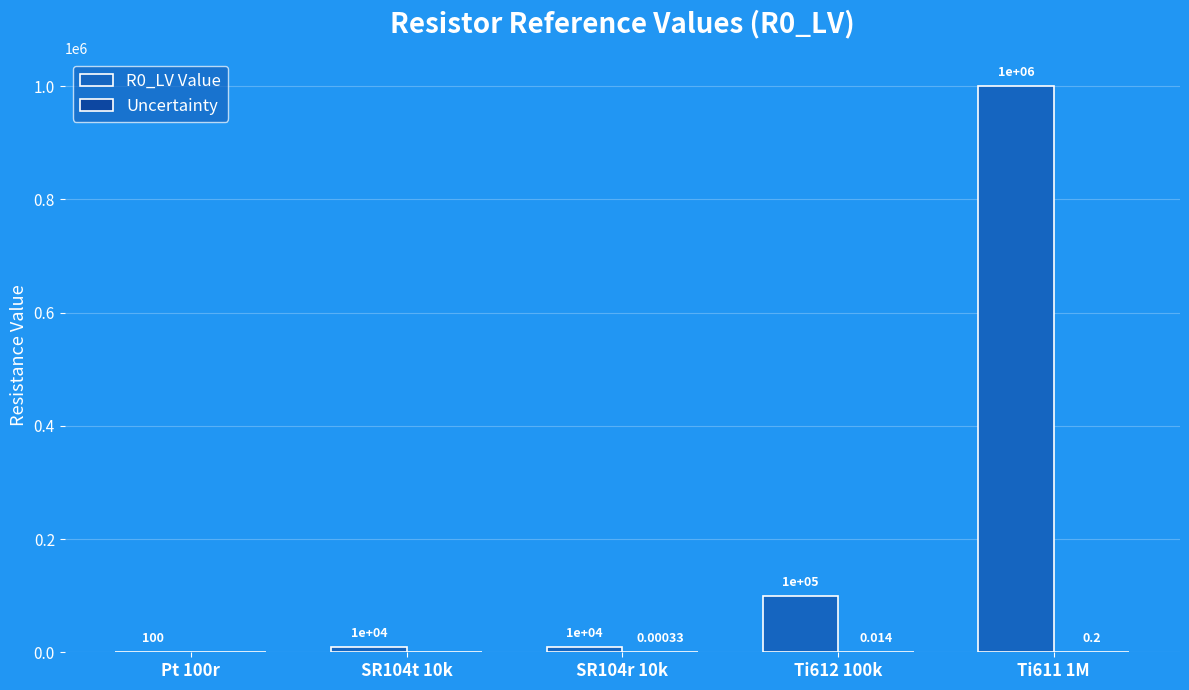

Which series has the widest spread of values?

R0_LV Value